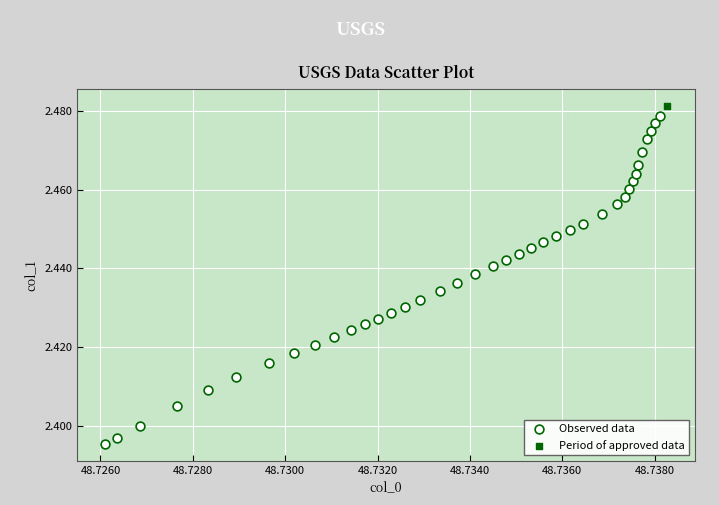

What are all the series names shown in the legend?

Observed data, Period of approved data